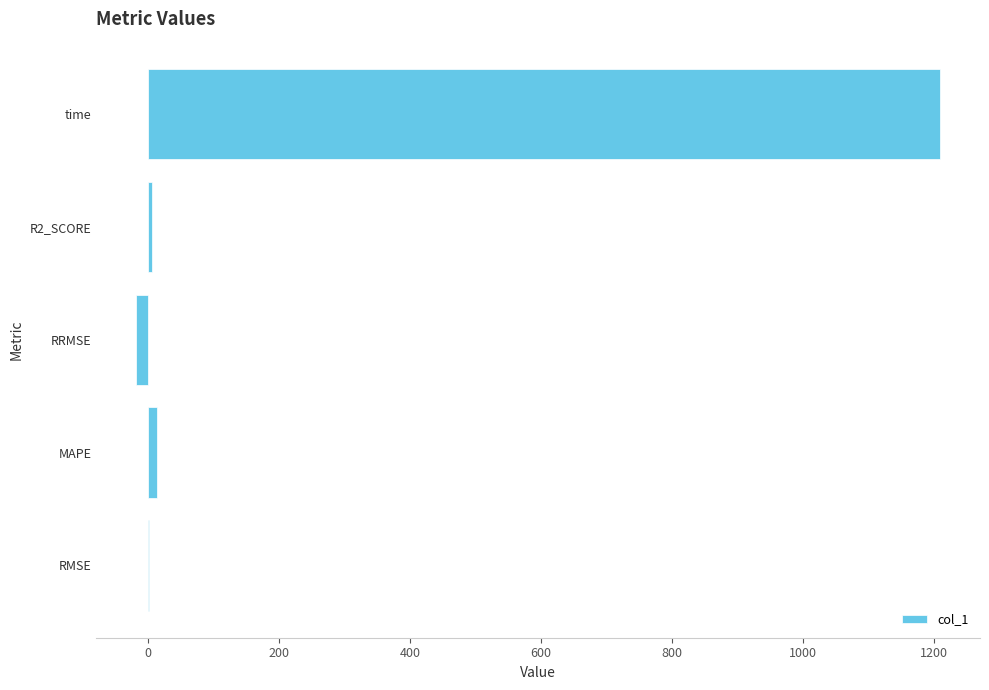

What is the greatest value displayed?

1209.0